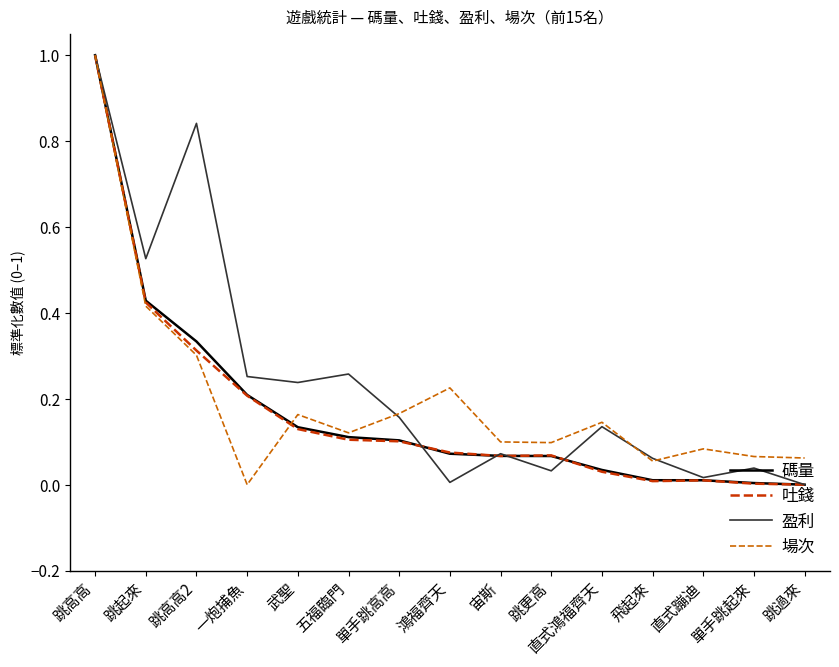

At which category is the sum across all series the highest?

跳高高